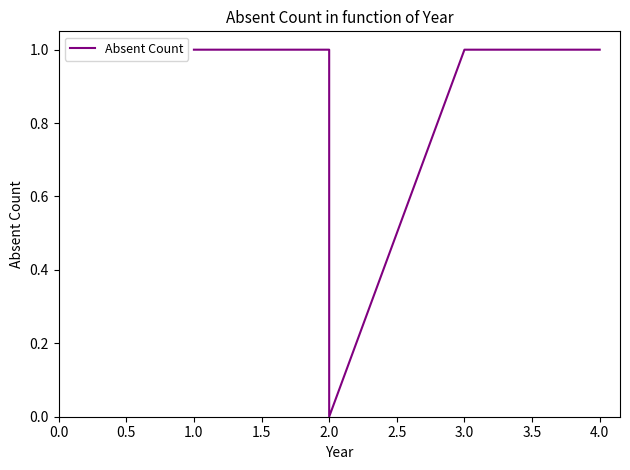

How many series are shown in this chart?

1